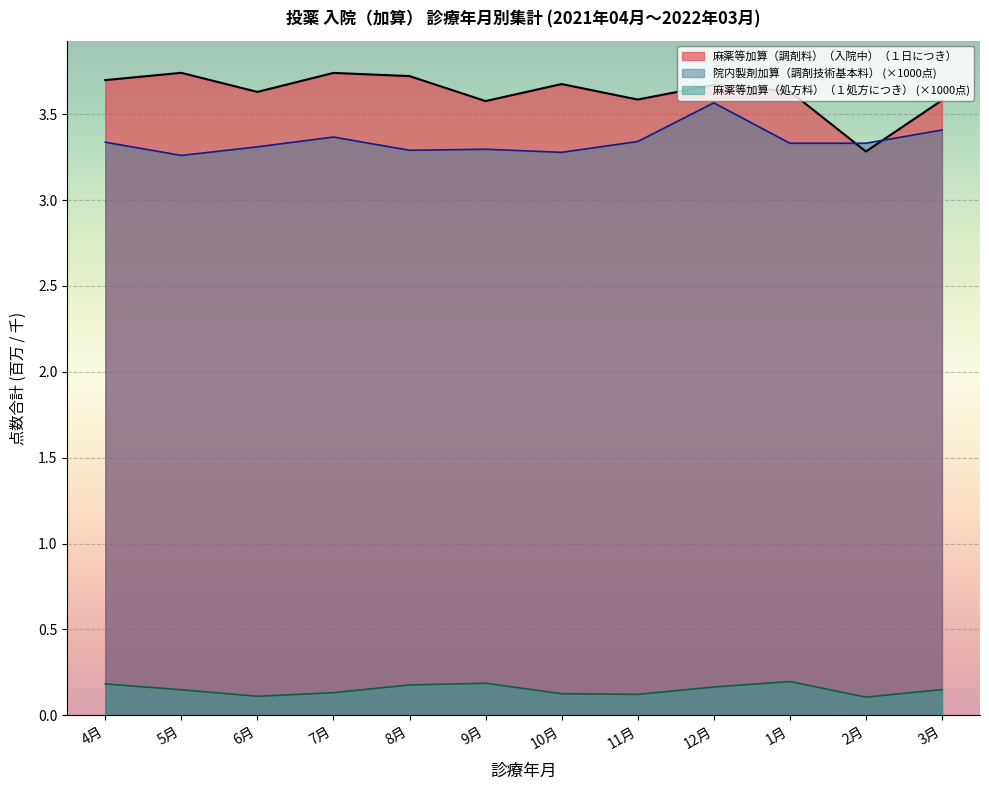

Count the number of data series in this chart.

3